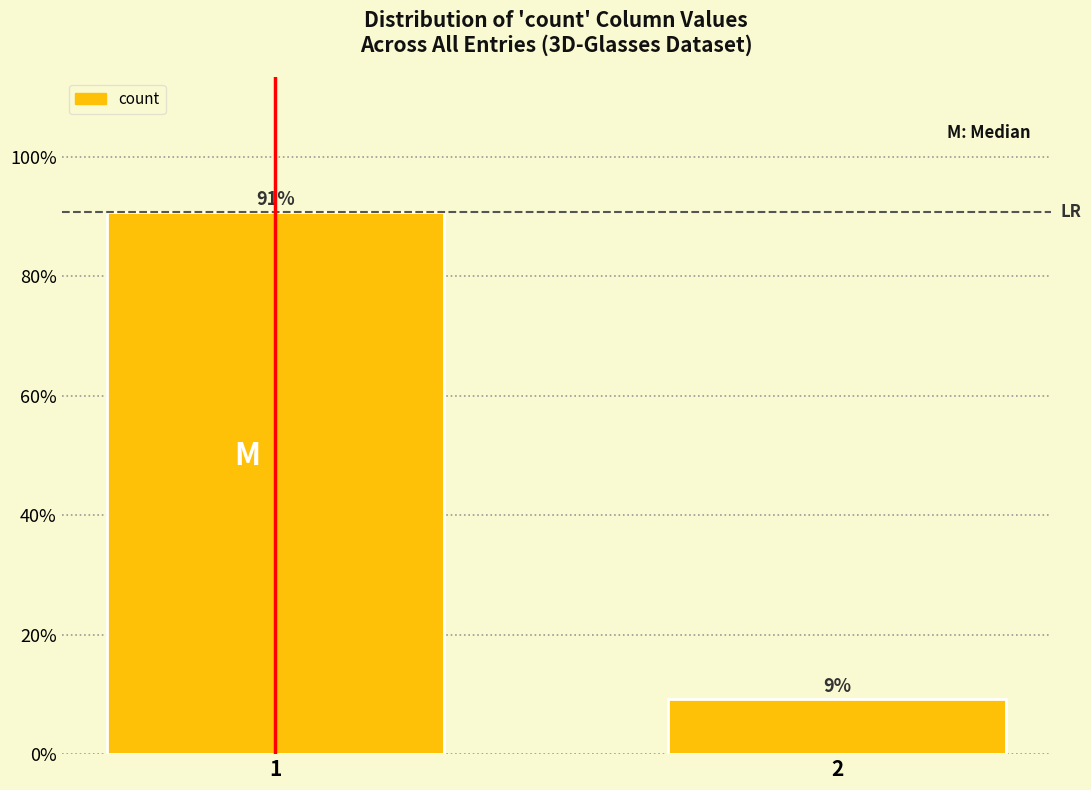

Are the bars horizontal?

No